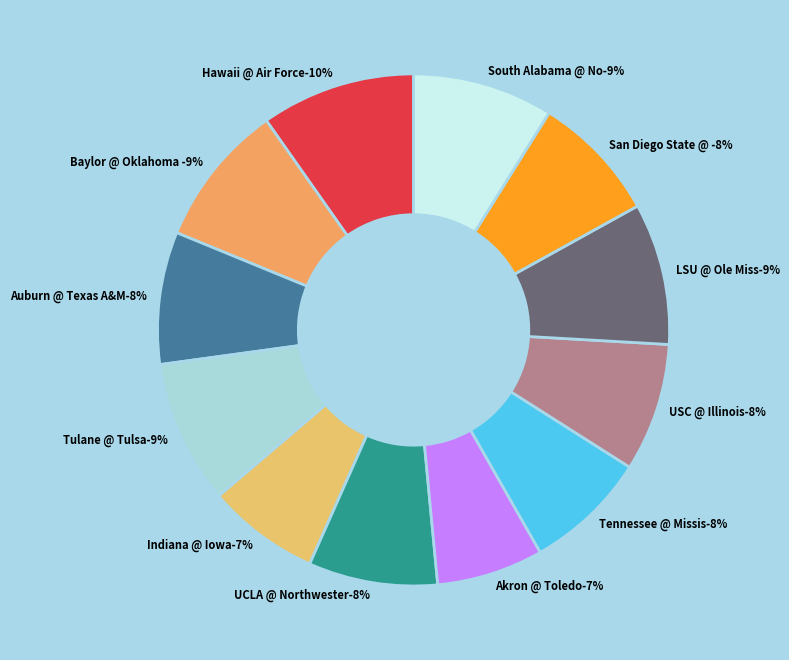

Which category has the biggest portion of the pie?

Hawaii @ Air Force